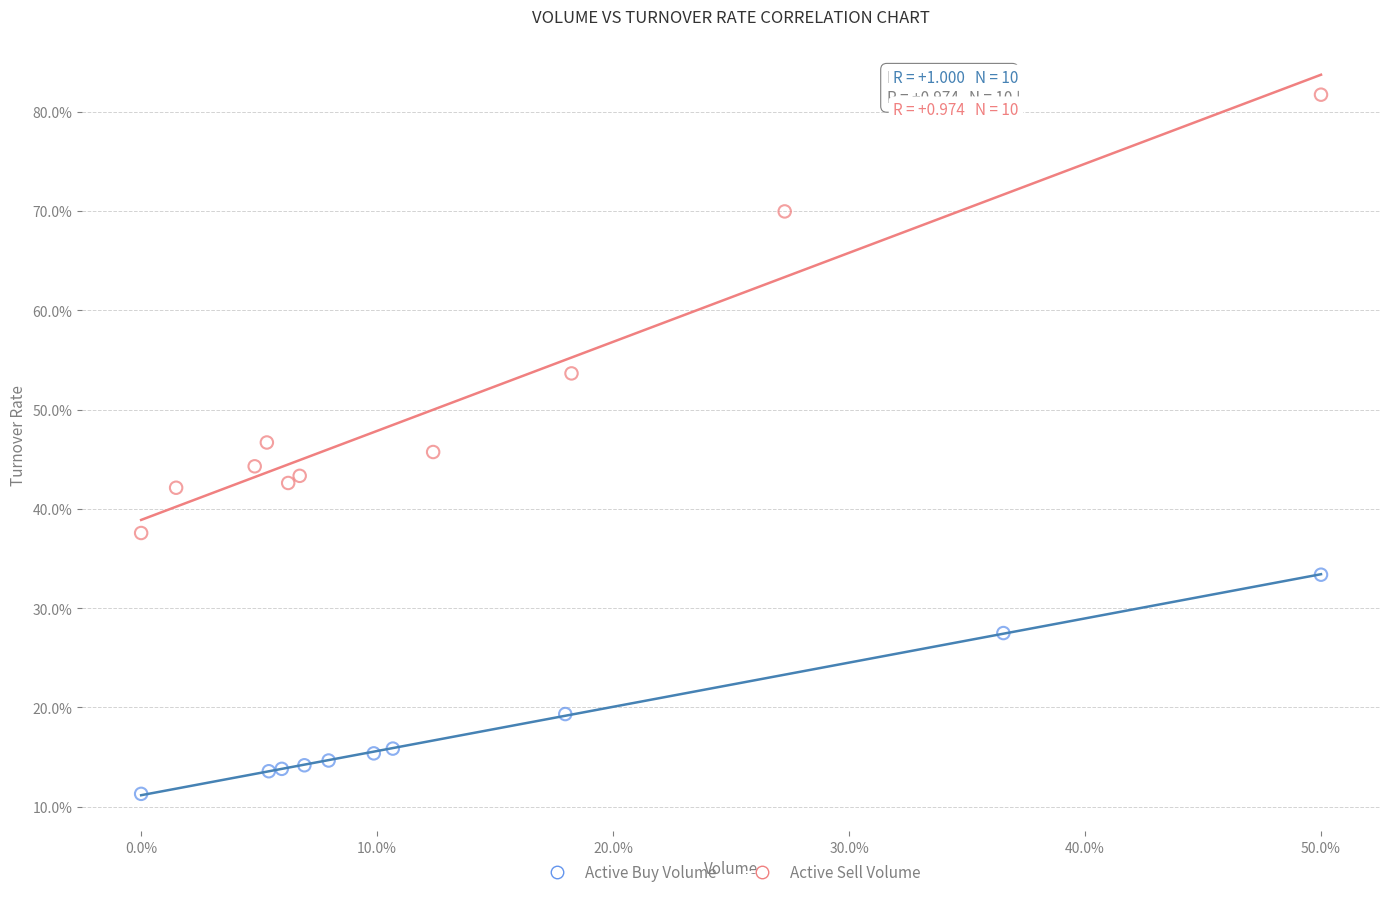

Which series has the widest spread of Y values?

Active Sell Volume